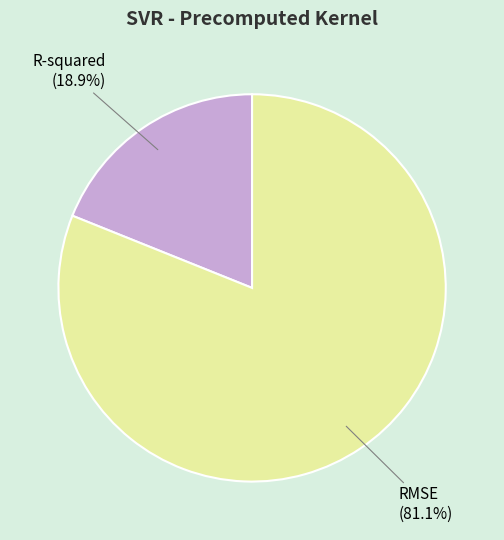

To the nearest percent, what is the average slice percentage?

50%